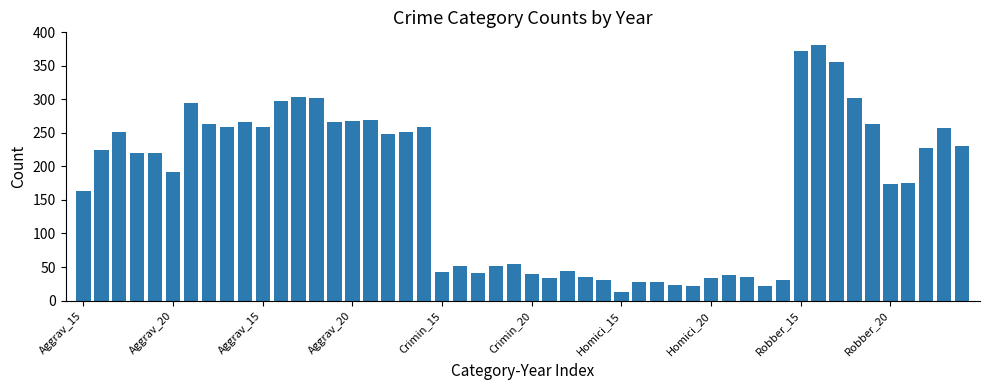

What is the smallest value displayed?

13